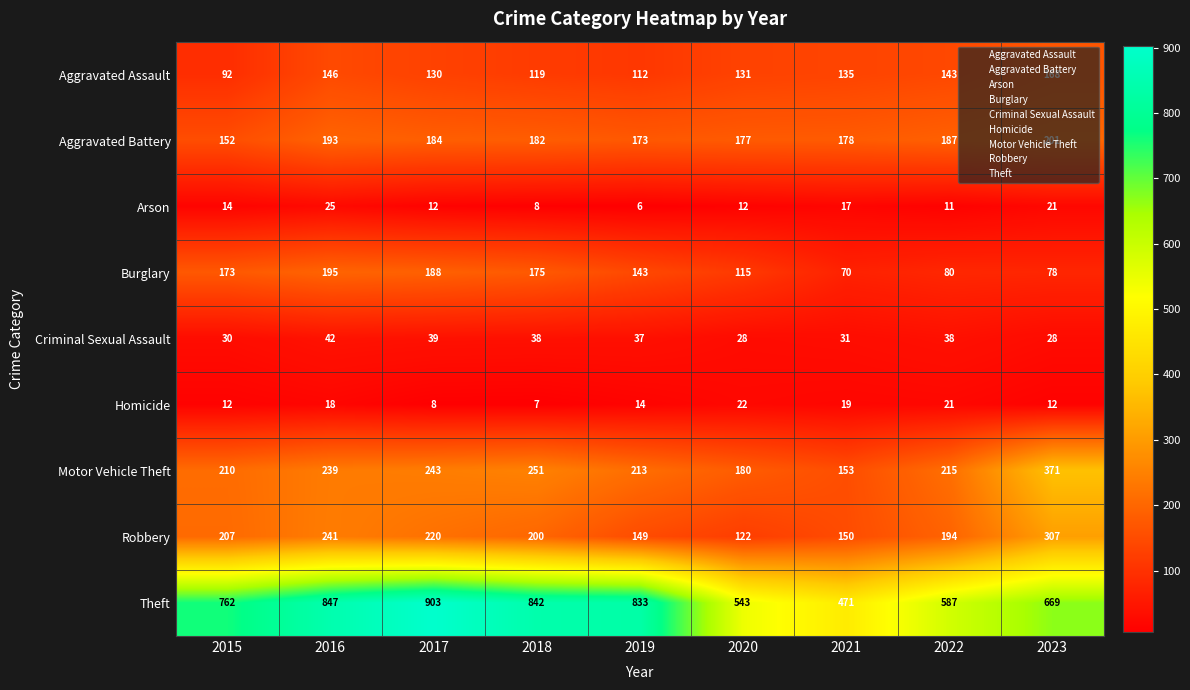

What is the total value across all series at 2016?

1946